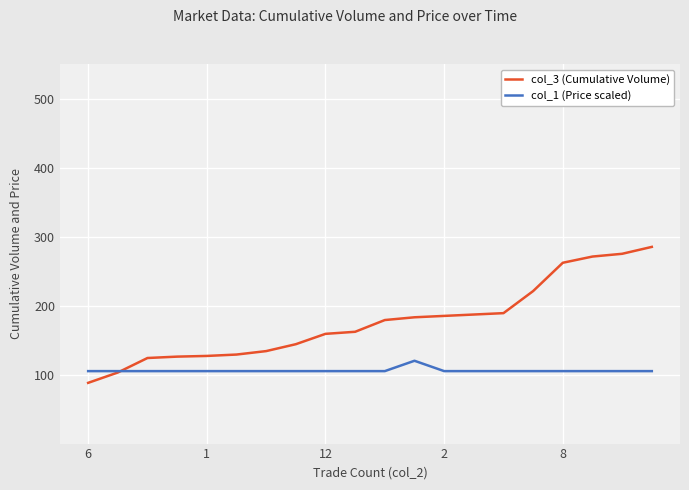

Which series has the largest range (max minus min)?

col_3 (Cumulative Volume)